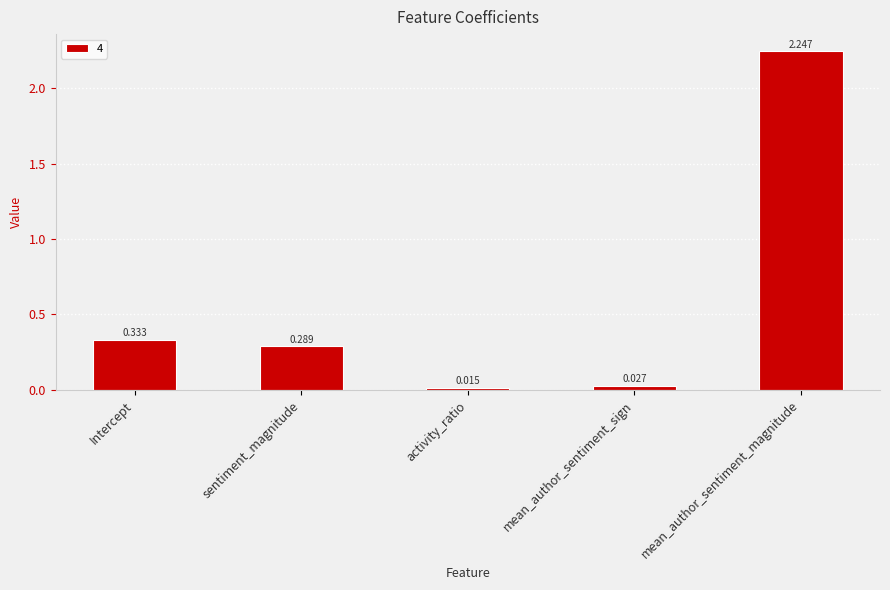

Which label corresponds to the largest value in the chart?

mean_author_sentiment_magnitude